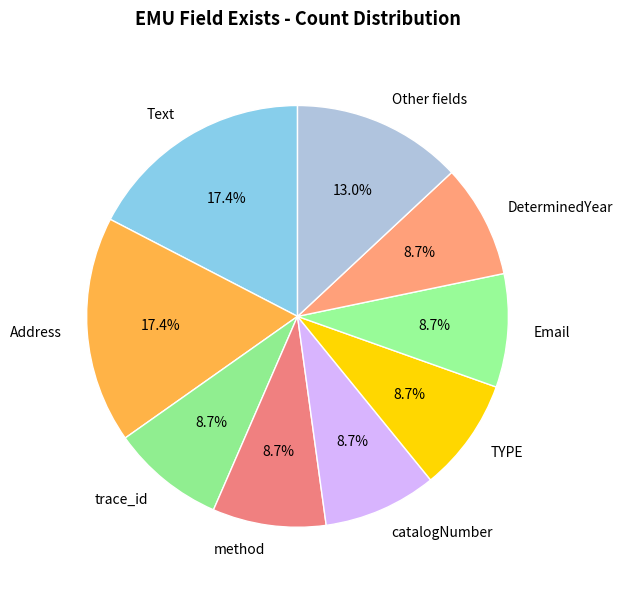

Count the number of slices in the pie.

9